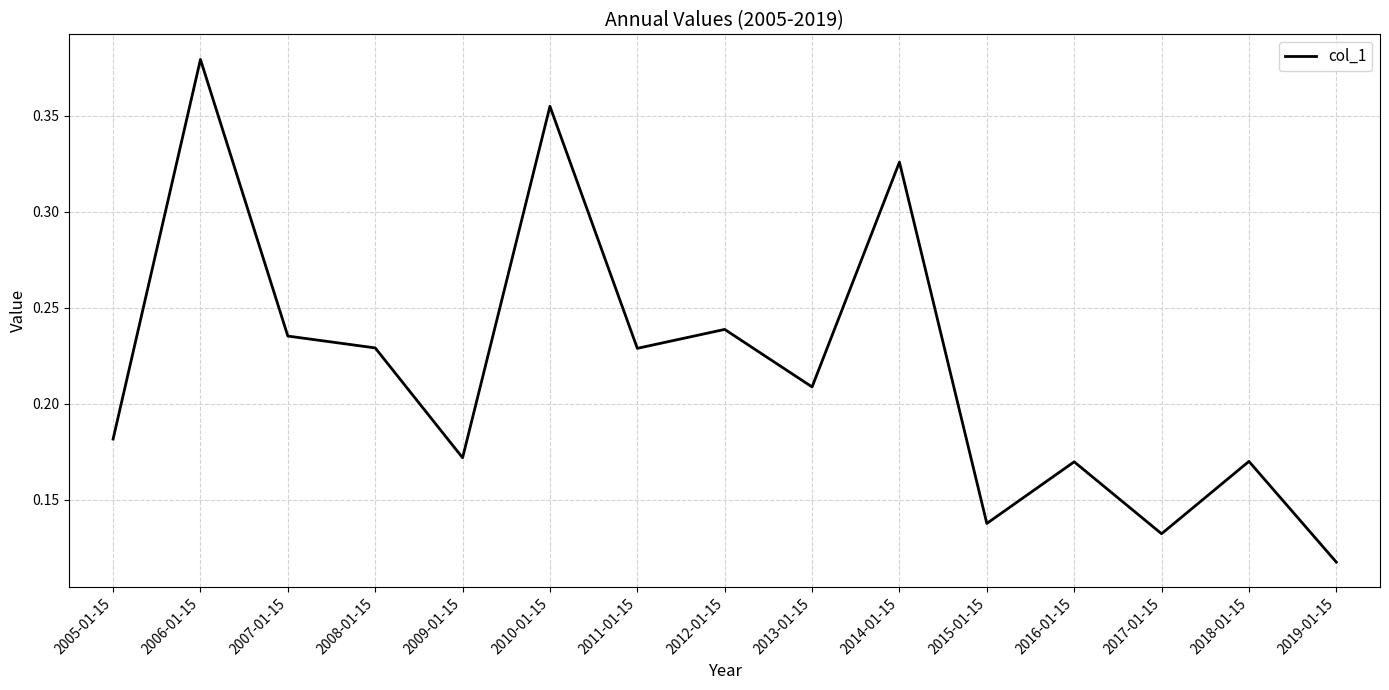

True or false: the data shows 0.4 at 2013-01-15.

False